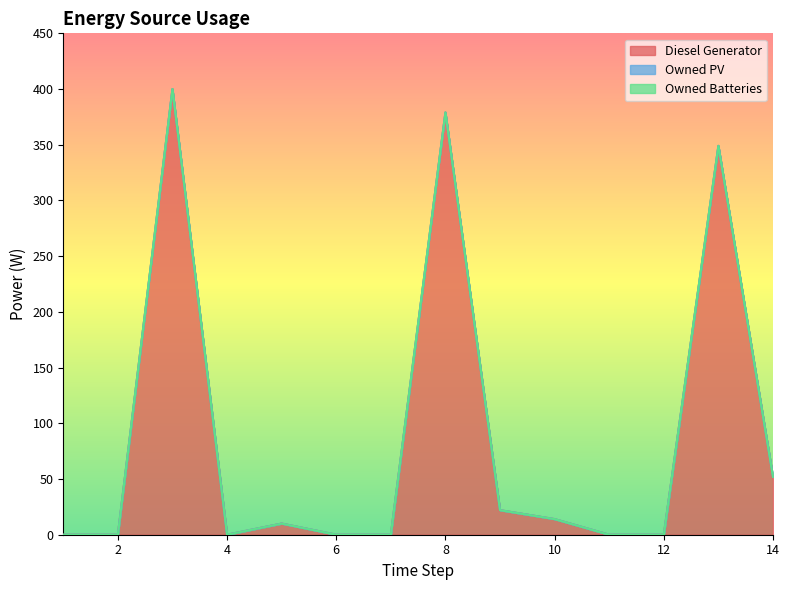

True or false: Owned PV and Diesel Generator intersect in this chart.

False